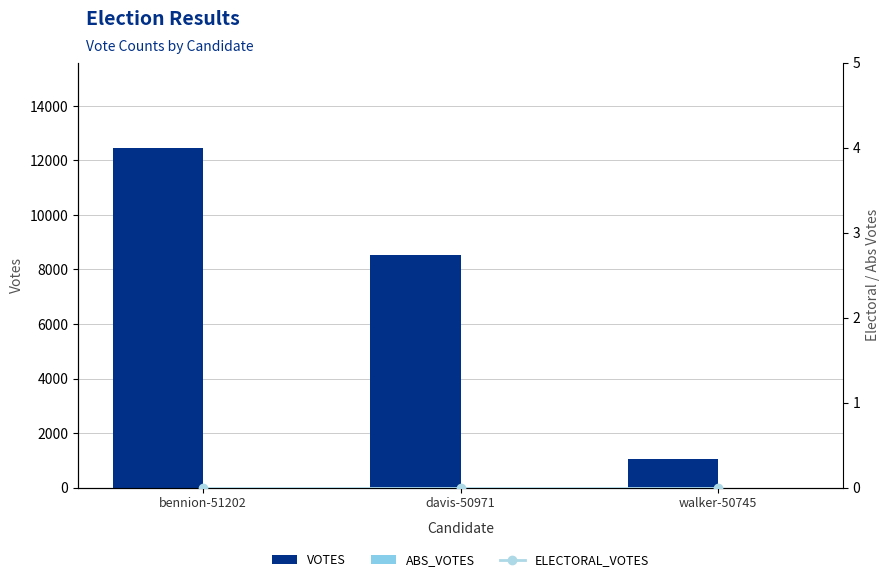

Reading left to right, list all the values displayed in this chart.

VOTES: bennion-51202=12467	davis-50971=8520	walker-50745=1034
ABS_VOTES: bennion-51202=0	davis-50971=0	walker-50745=0
ELECTORAL_VOTES: bennion-51202=0	davis-50971=0	walker-50745=0